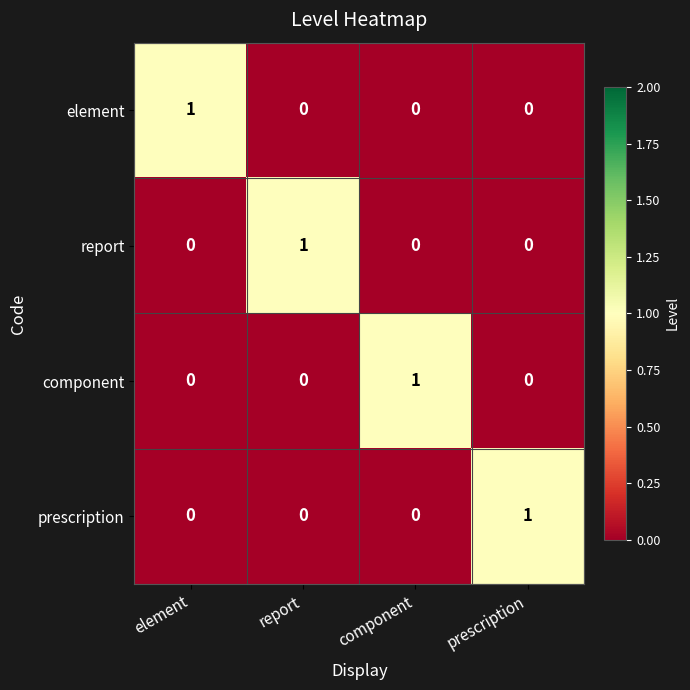

True or false: element has a value of -1 at prescription.

False